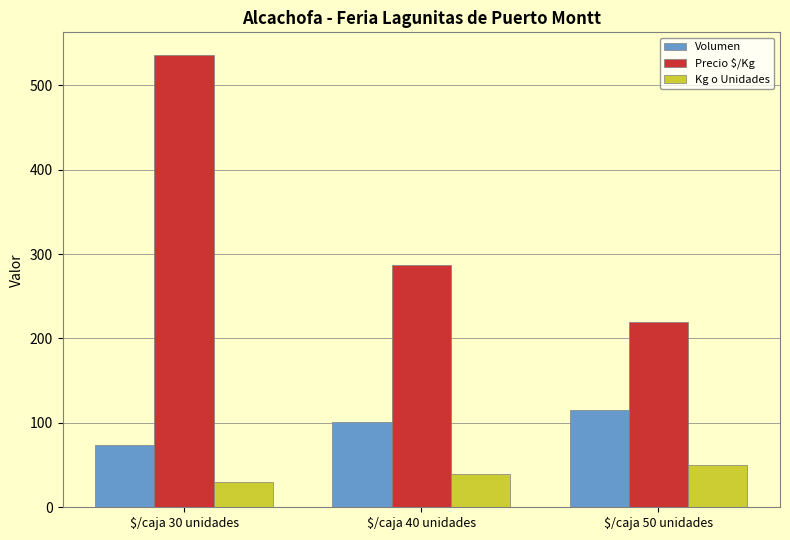

What is the sum of the Kg o Unidades values at $/caja 40 unidades and $/caja 50 unidades?

90.0